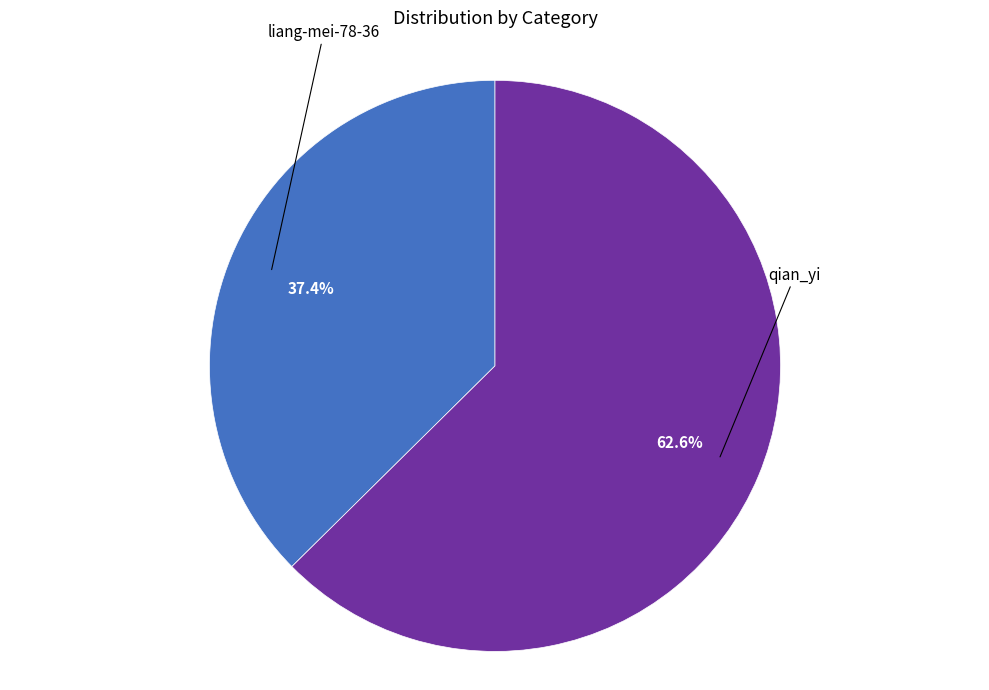

Is there any slice that represents more than half of the pie?

Yes